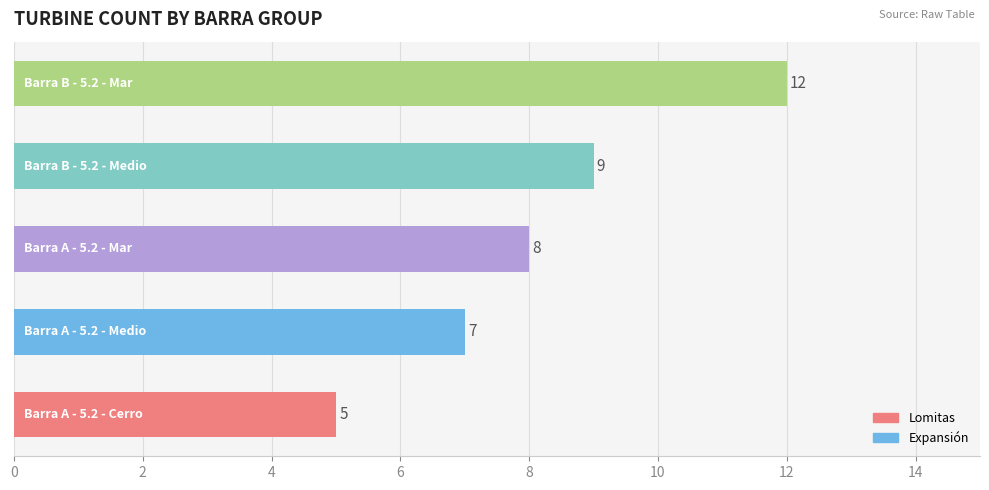

How many values are below 8?

2